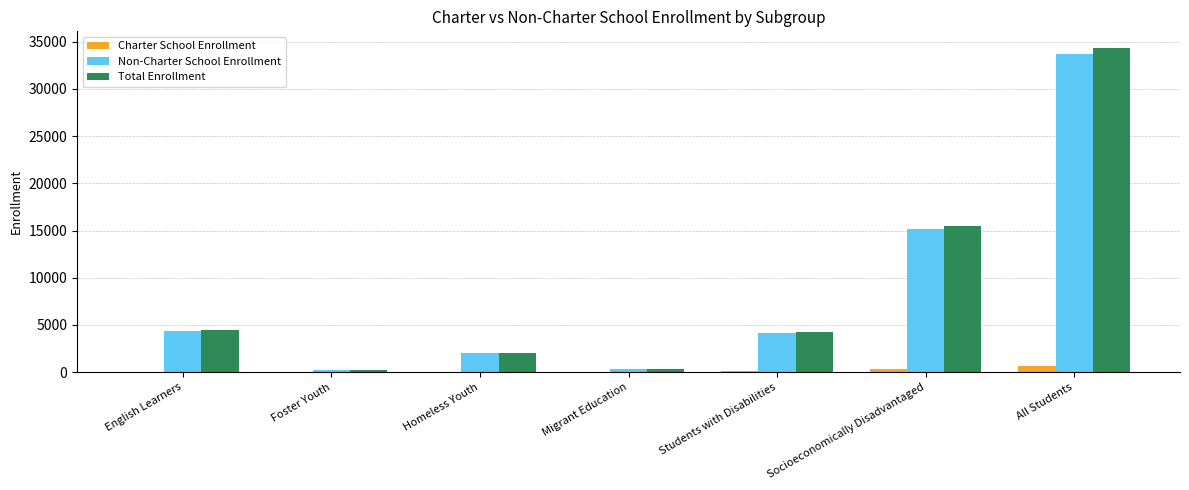

Is it true that Total Enrollment equals 4437 at English Learners?

True